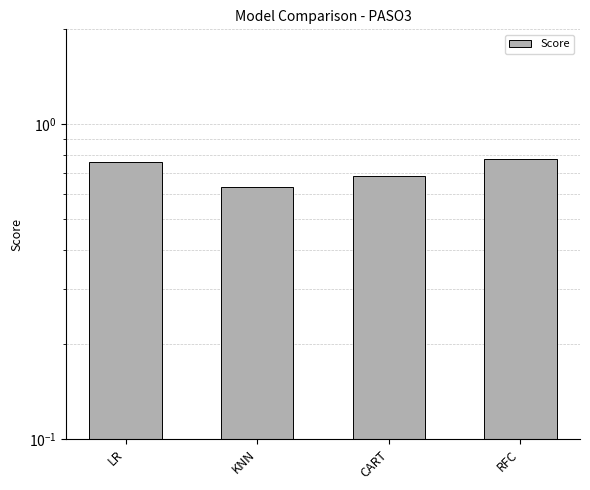

What is the value of the 1st bar from the left?

0.8